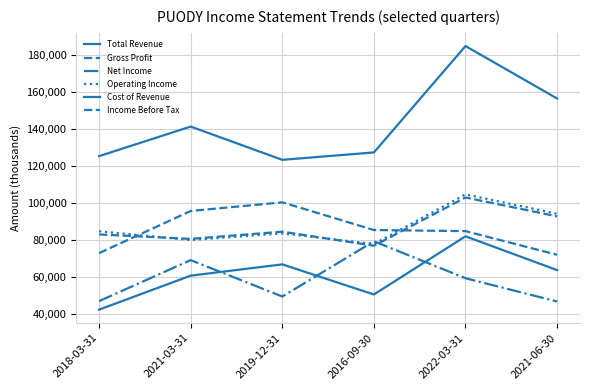

Does the chart have visible grid lines?

Yes